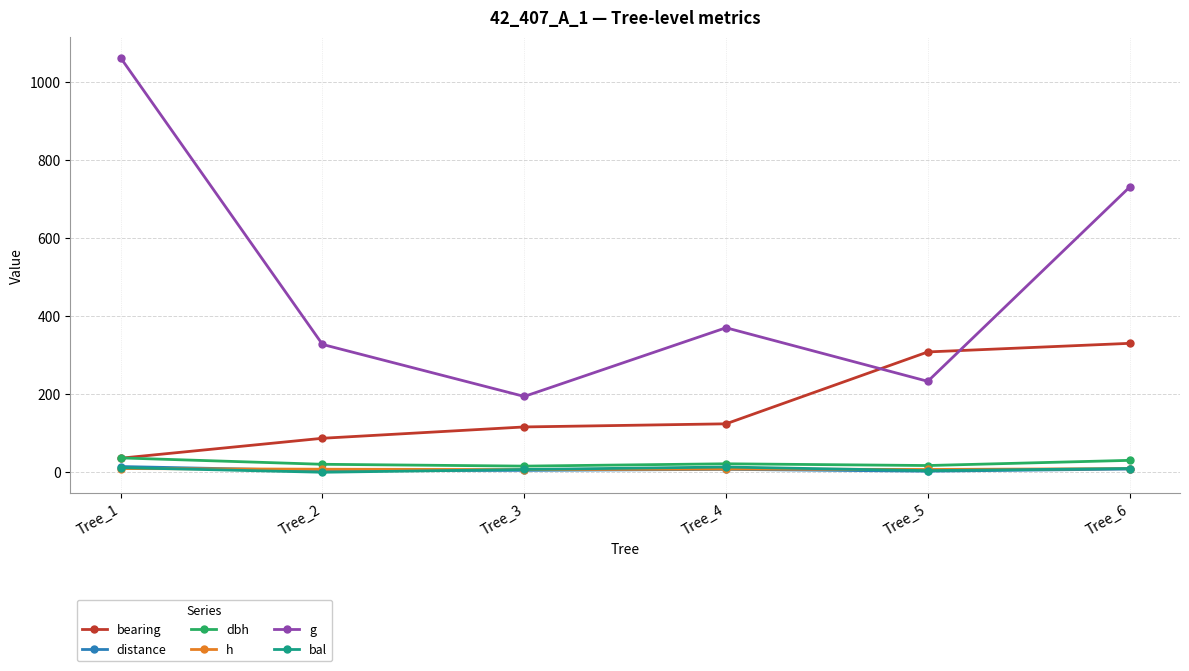

What is the greatest value displayed?

1060.6